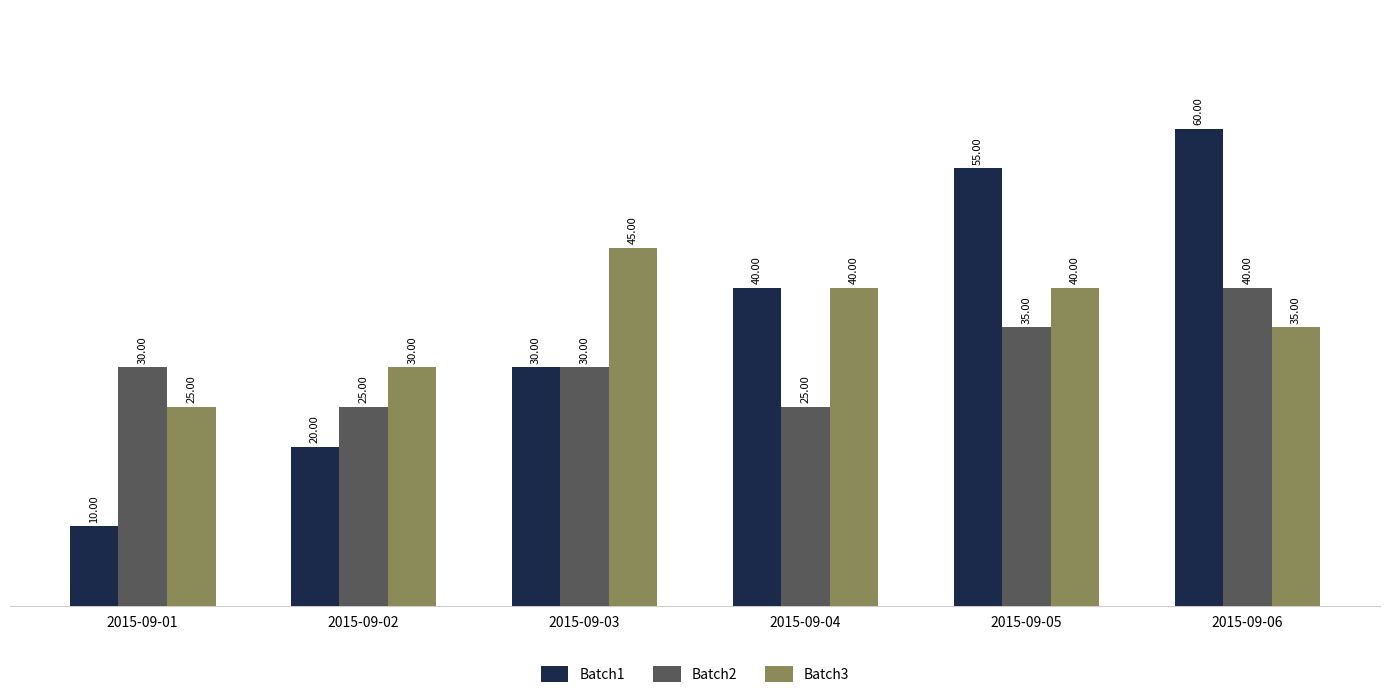

The Batch3 series shows 30 at 2015-09-02. True or false?

True